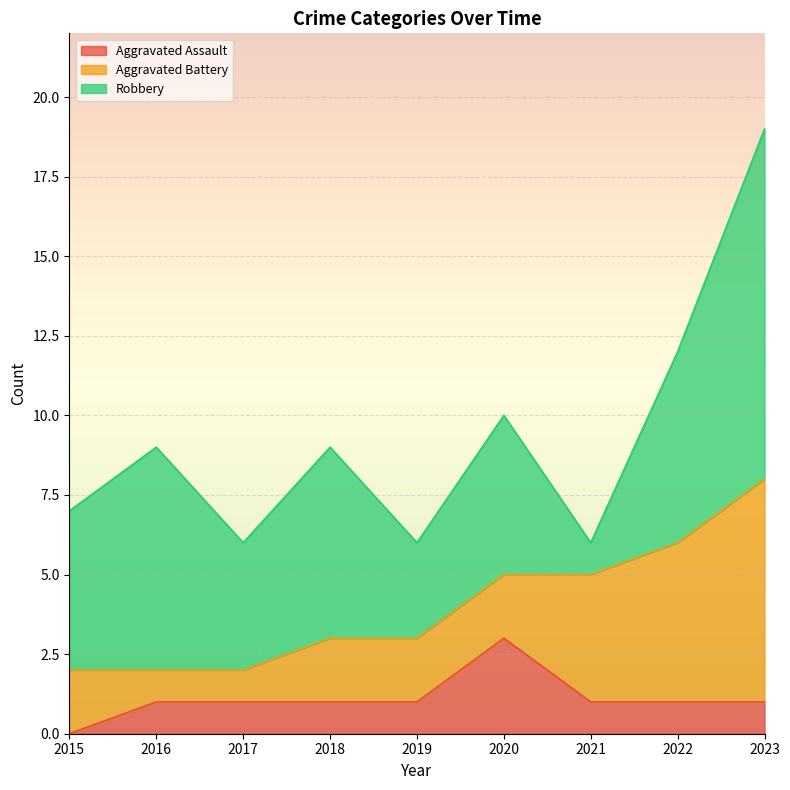

What is the value of the Robbery point at the 8th from the left?

6